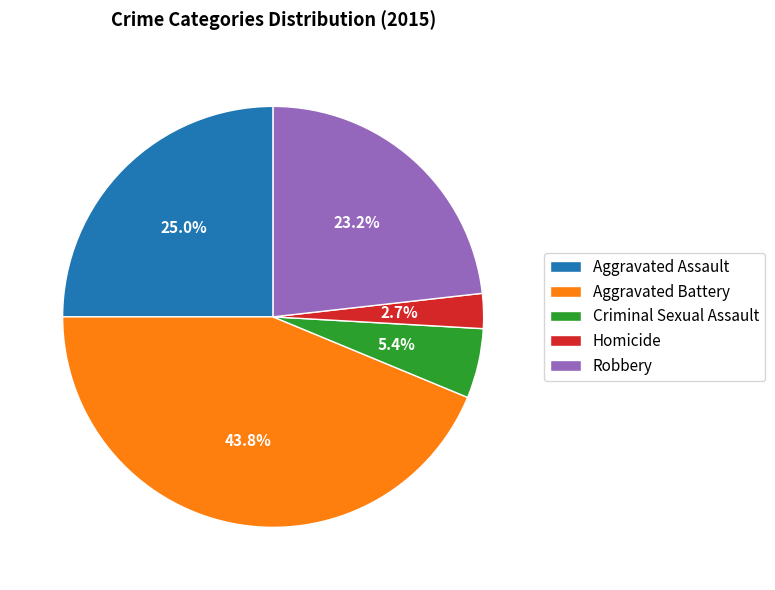

How many slices are in this pie chart?

5